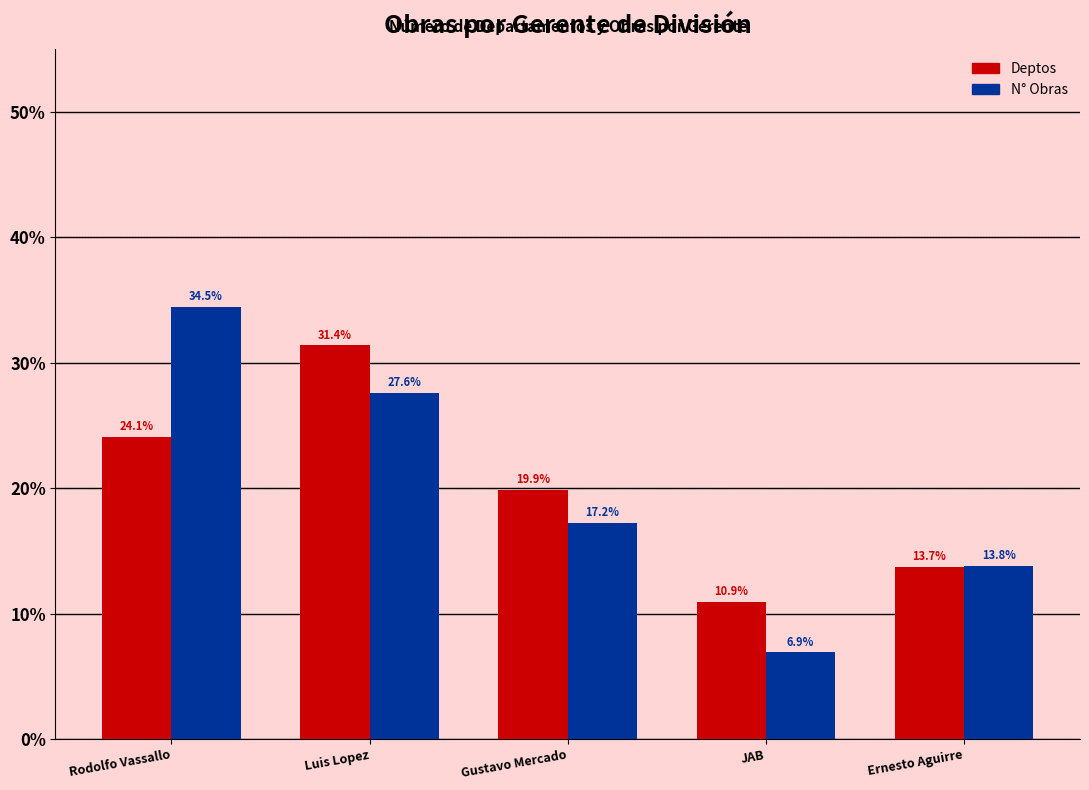

The value of Deptos at Rodolfo Vassallo is 16.4. True or false?

False